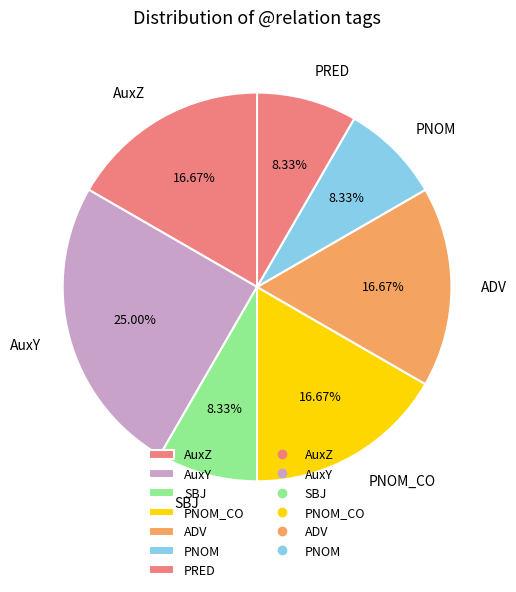

How many segments does this pie chart have?

7